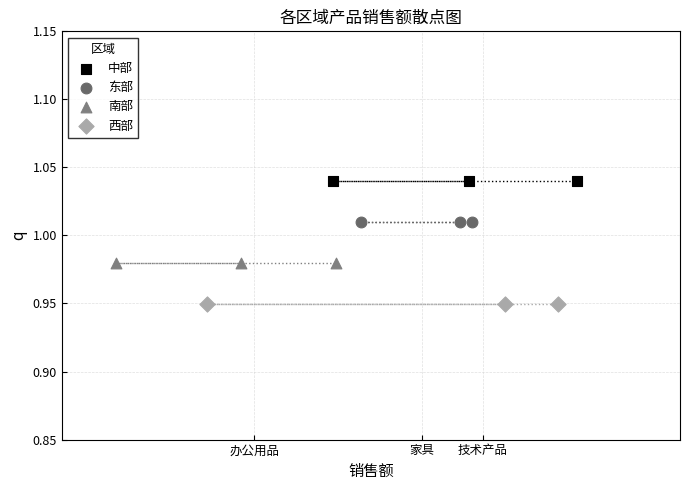

Which series reaches the maximum Y coordinate?

中部